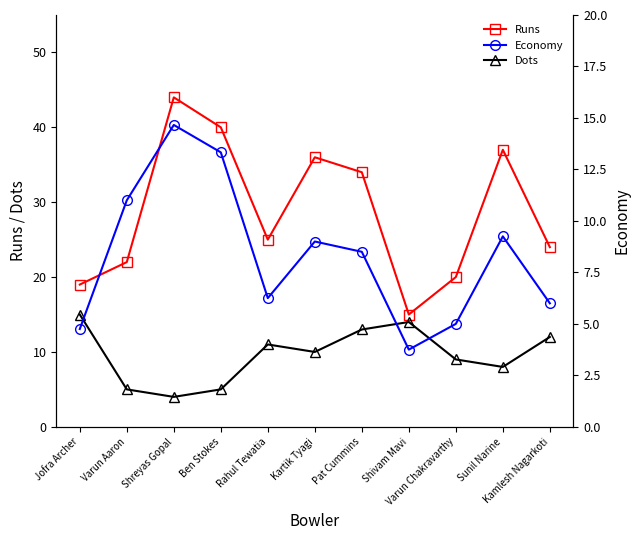

True or false: Runs and Dots intersect in this chart.

False